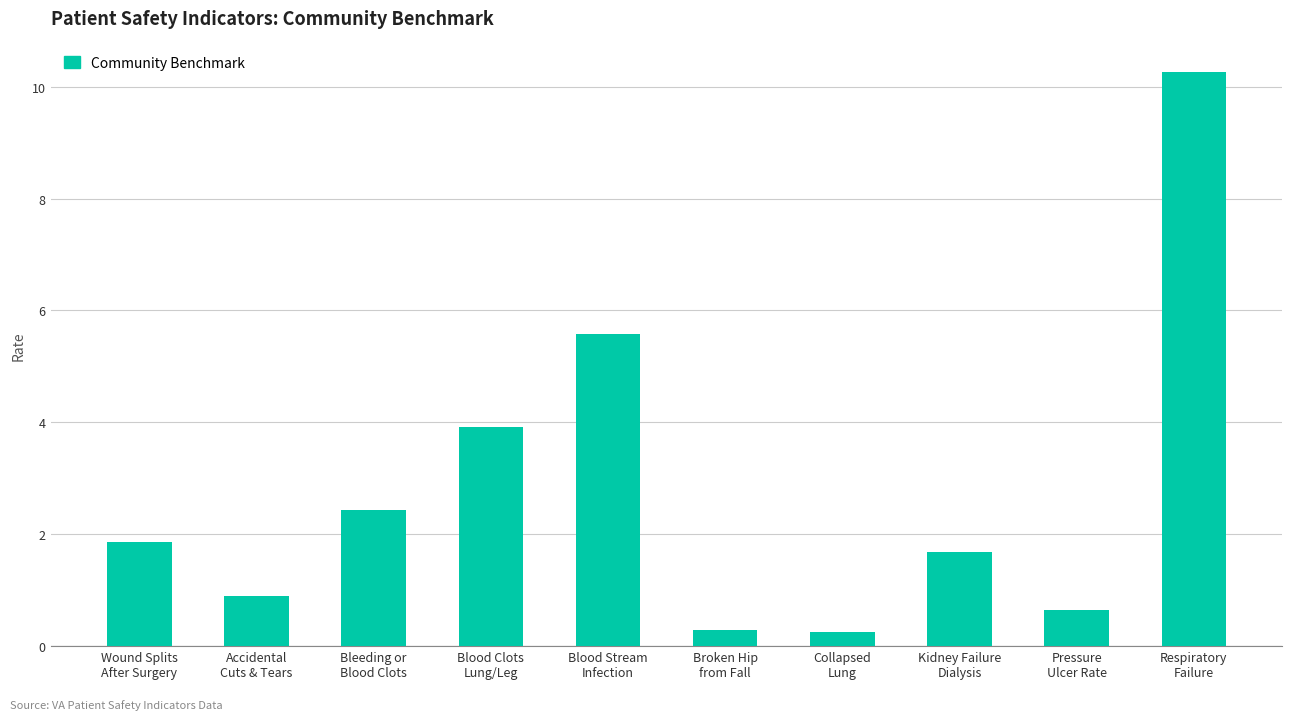

How many bars are there in total?

10